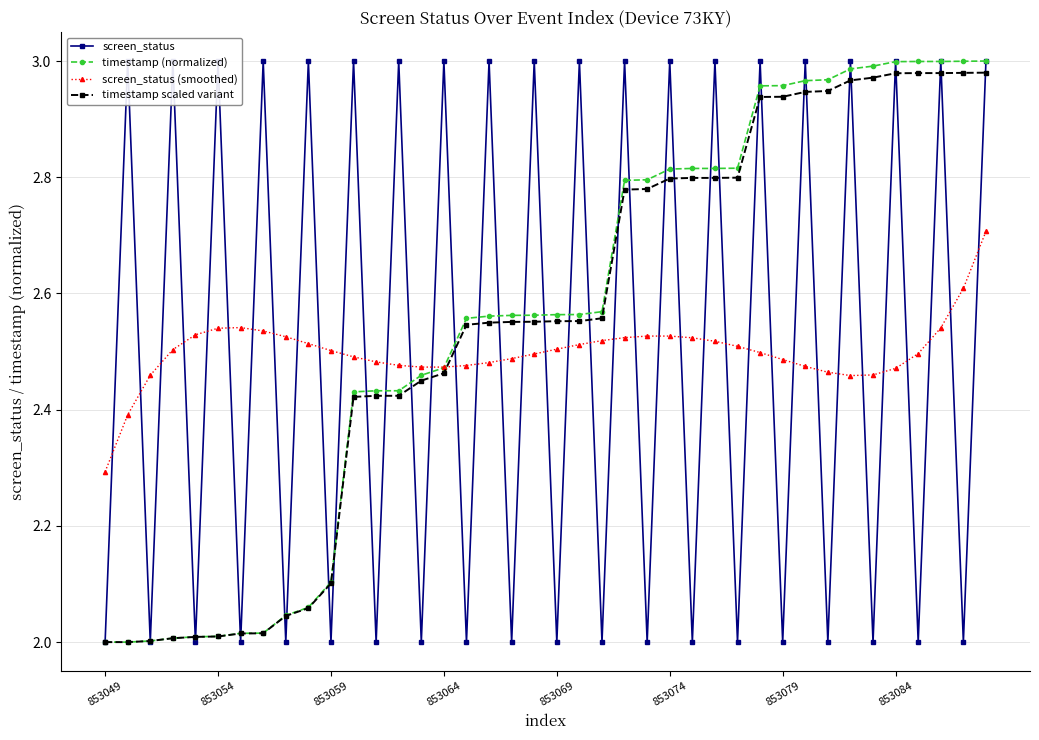

Is it true that screen_status (smoothed) equals 2.5 at 853069?

True